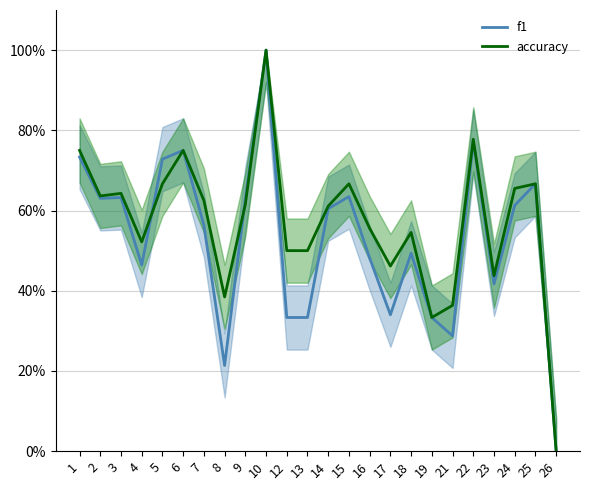

Reading left to right, extract all data points from this chart.

f1: 1=73.3	2=63.0	3=63.2	4=46.4	5=72.8	6=75.0	7=56.4	8=21.4	9=62.9	10=100.0	12=33.3	13=33.3	14=60.5	15=63.5	16=48.1	17=34.0	18=49.4	19=33.3	21=28.7	22=77.2	23=41.7	24=61.3	25=66.7	26=0.0
accuracy: 1=75.0	2=63.6	3=64.3	4=52.2	5=66.7	6=75.0	7=62.5	8=38.5	9=61.5	10=100.0	12=50.0	13=50.0	14=61.1	15=66.7	16=55.6	17=46.2	18=54.5	19=33.3	21=36.4	22=77.8	23=43.8	24=65.5	25=66.7	26=0.0